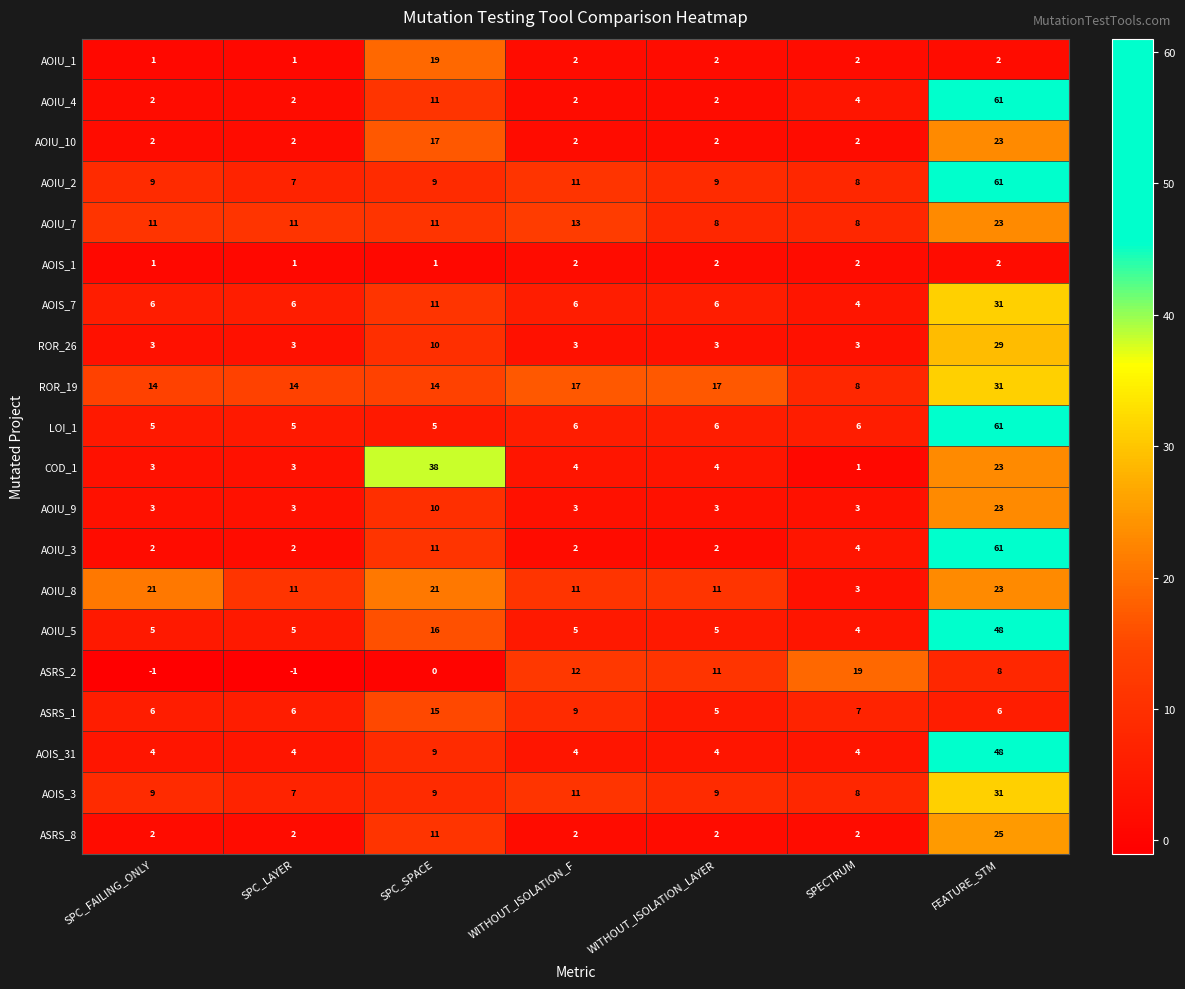

What is the lowest value of the AOIU_8 series?

3